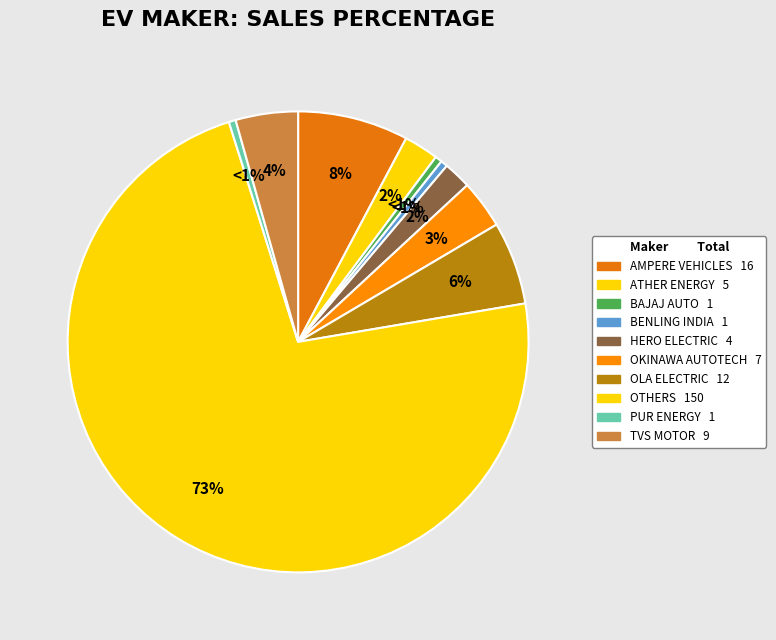

Which slice represents more than half of the pie?

OTHERS